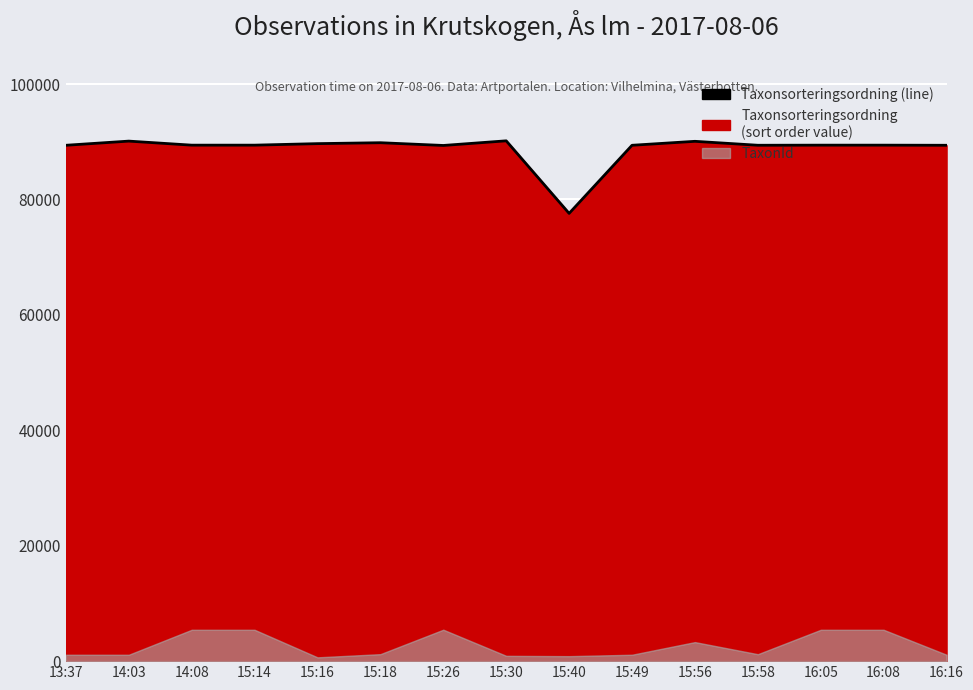

What is the sum of all values?

1331989